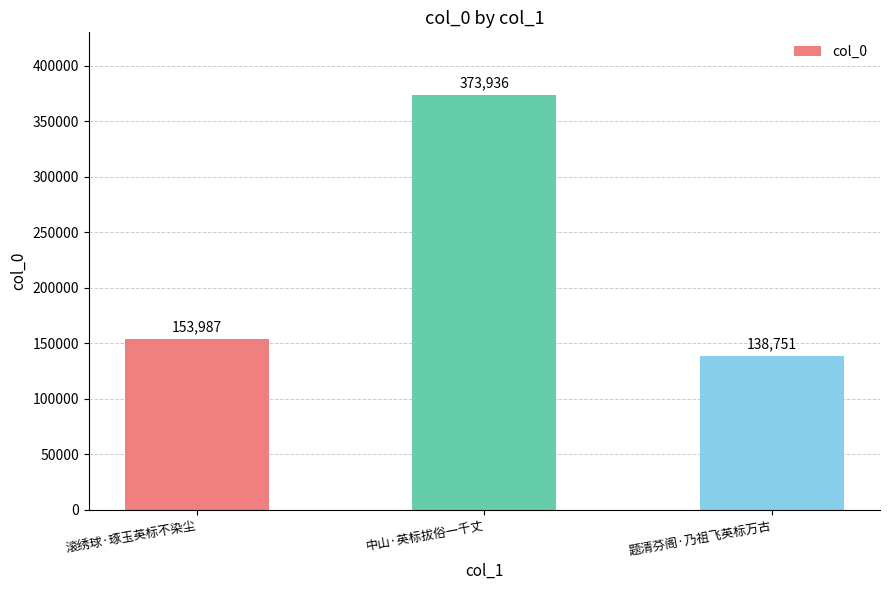

At which label is the value closest to 256343?

滚绣球·琢玉英标不染尘